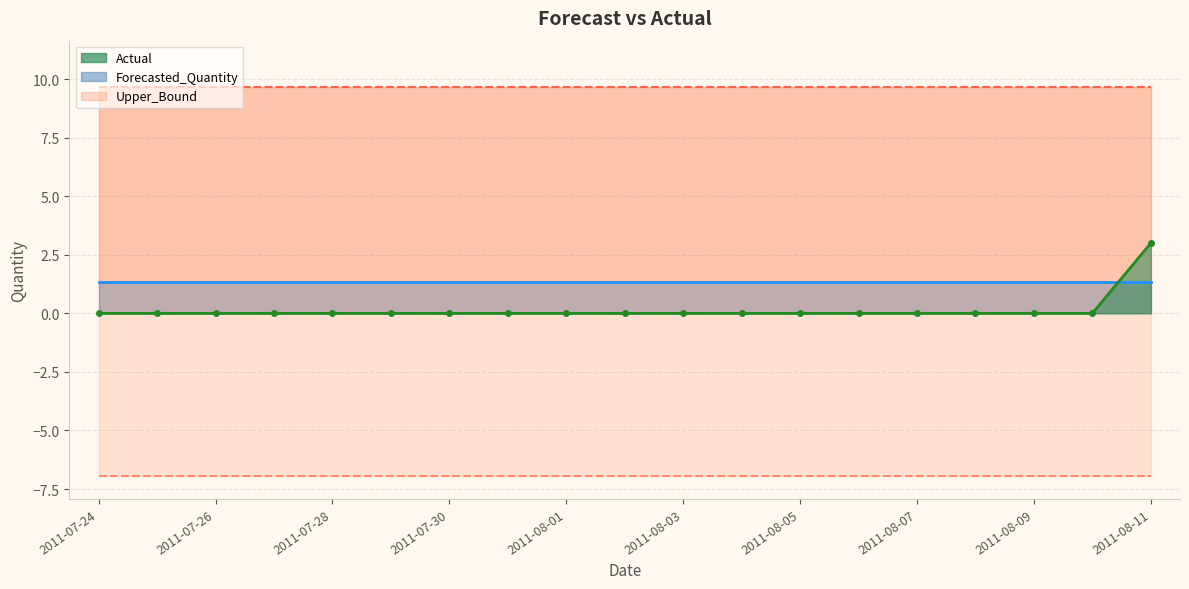

What is the label of the 16th point from the right?

2011-07-27